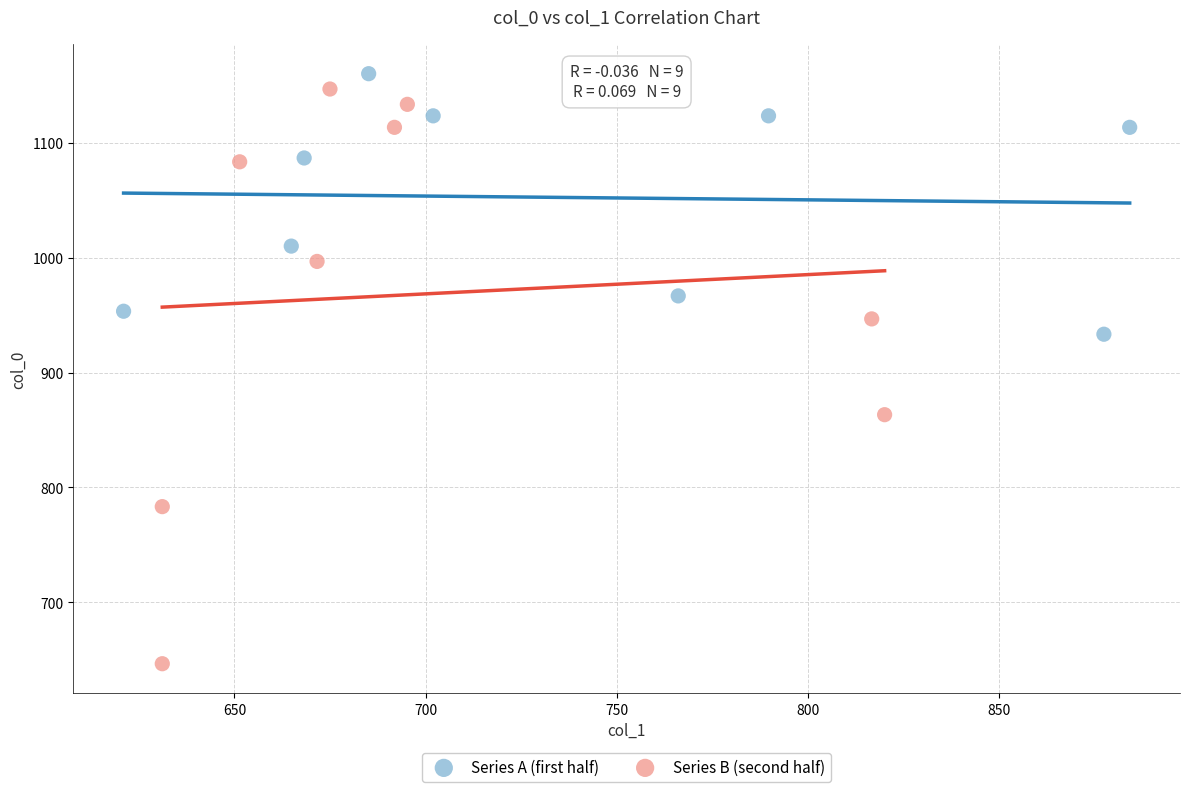

Which series has the widest spread of Y values?

Series B (second half)